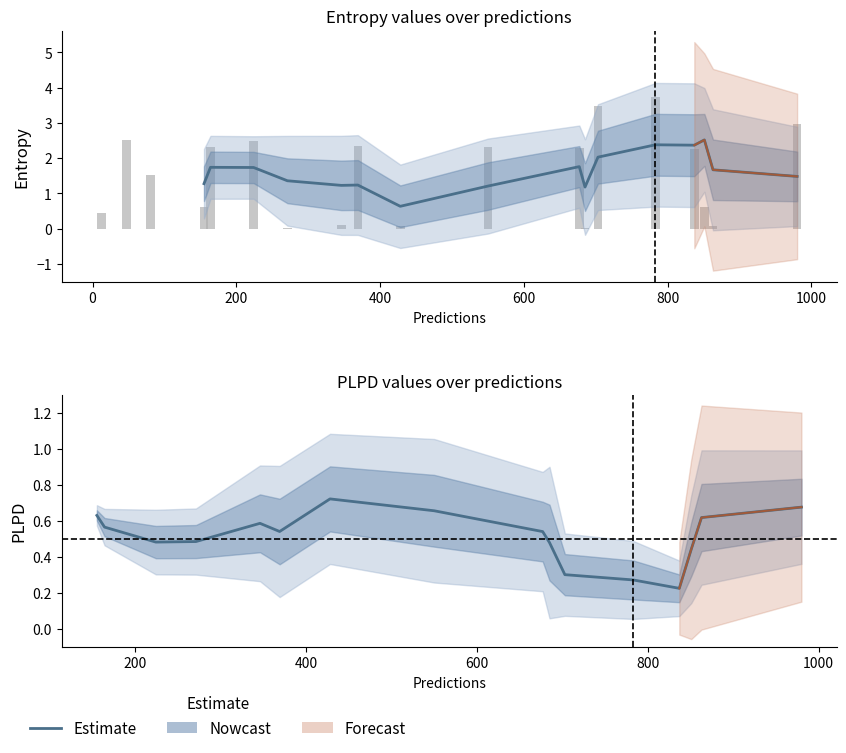

Between 980 and 677, which is larger?

980